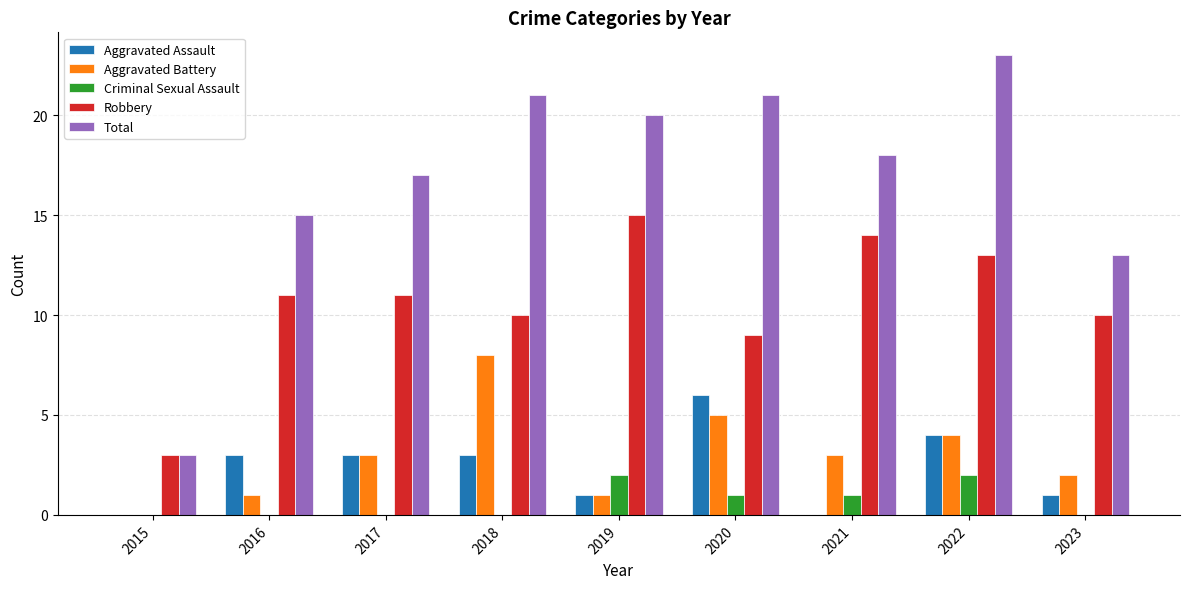

Reading left to right, list all the values displayed in this chart.

Aggravated Assault: 0	3	3	3	1	6	0	4	1
Aggravated Battery: 0	1	3	8	1	5	3	4	2
Criminal Sexual Assault: 0	0	0	0	2	1	1	2	0
Robbery: 3	11	11	10	15	9	14	13	10
Total: 3	15	17	21	20	21	18	23	13